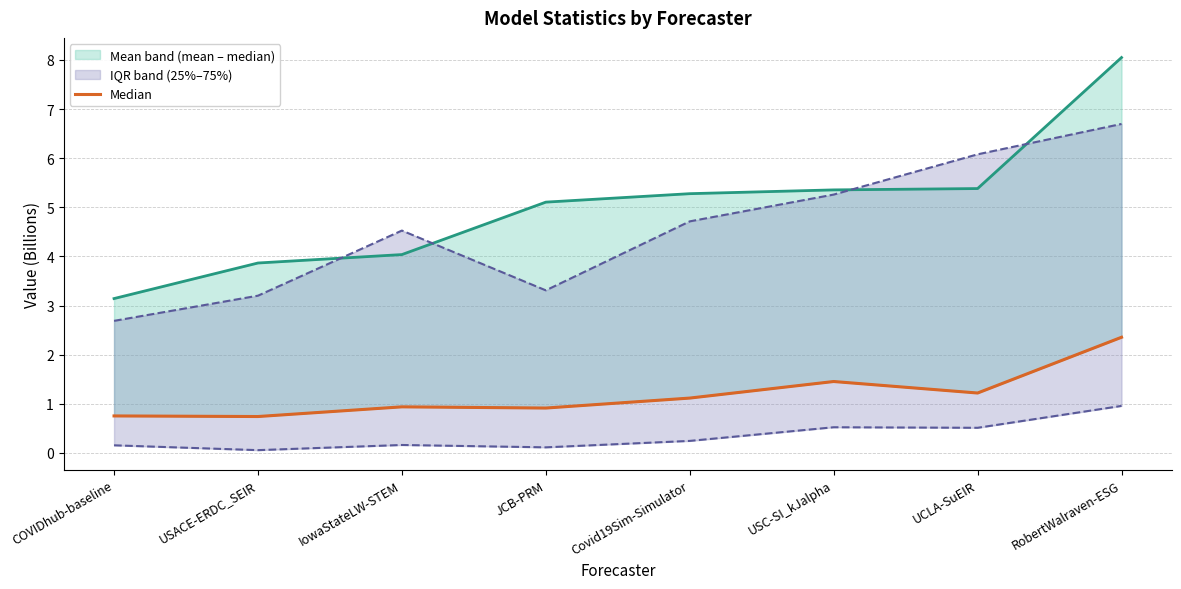

What is the change in value from USACE-ERDC_SEIR to USC-SI_kJalpha?

+0.7